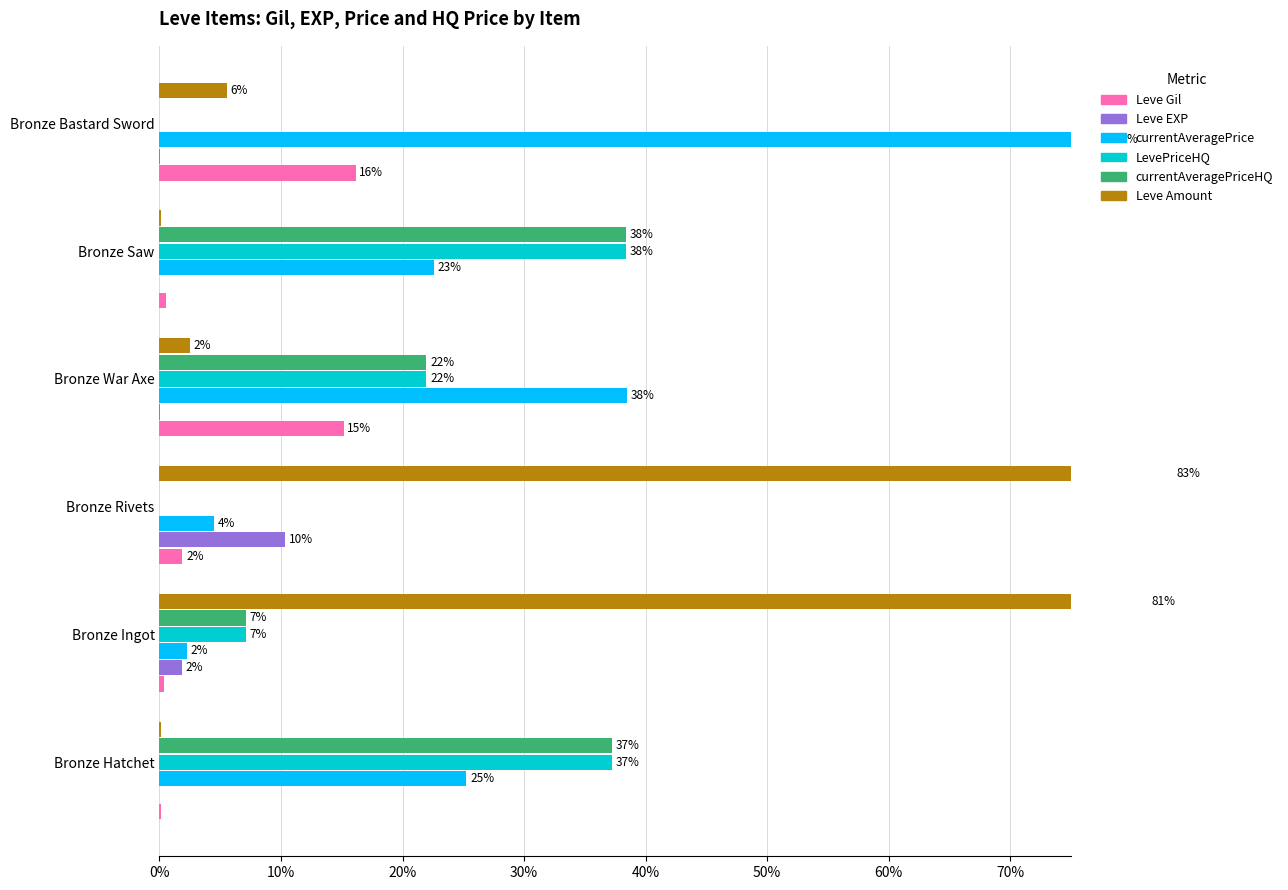

What is the highest value of the currentAveragePrice series?

78.3